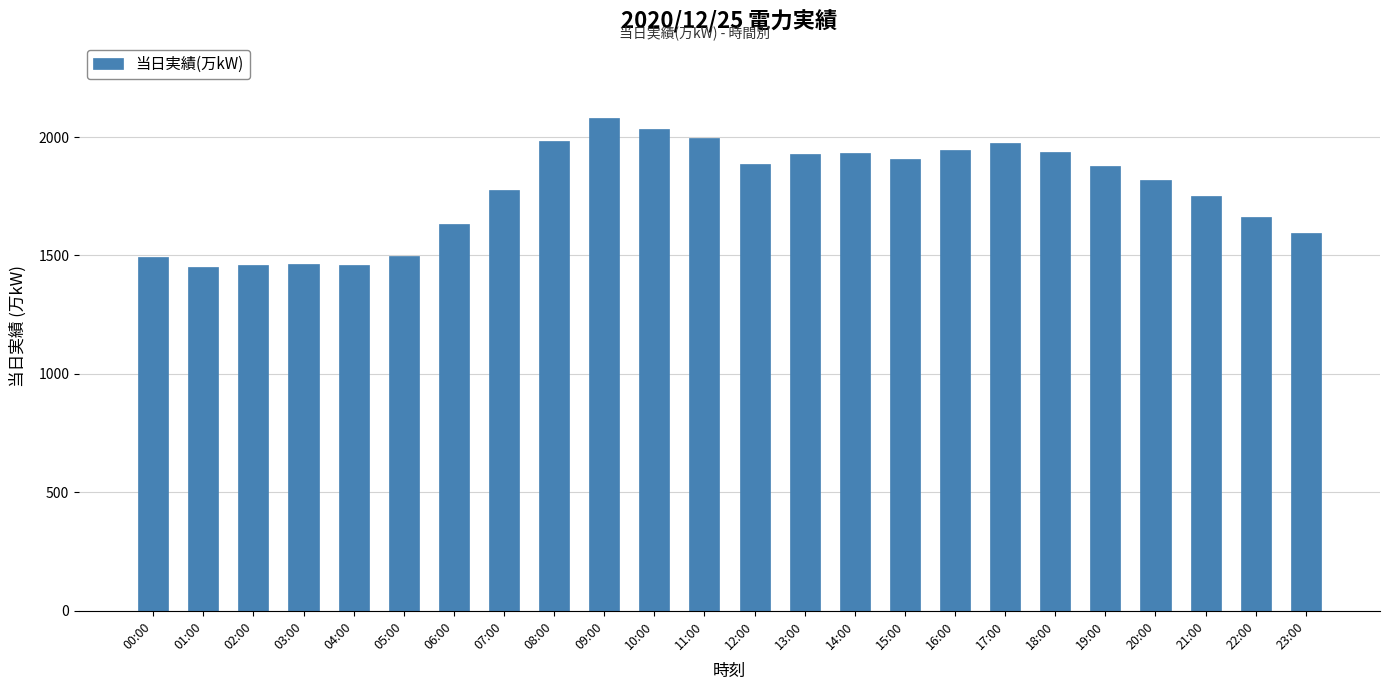

How many data points does each series have?

24